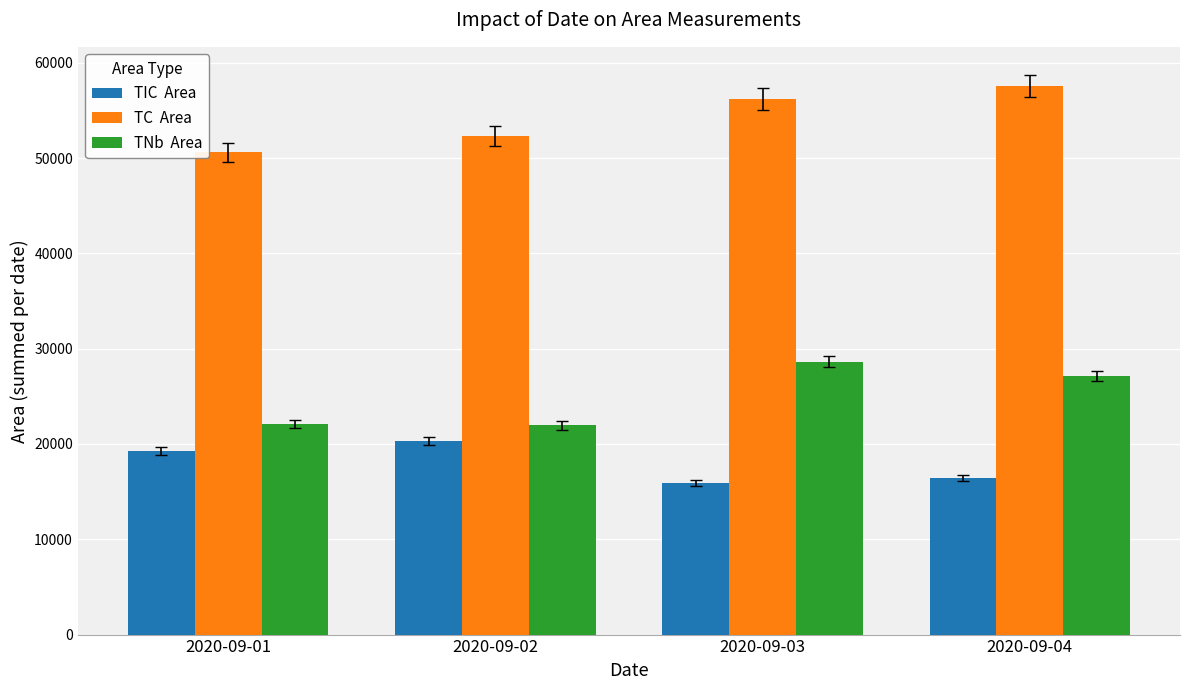

What is the total value across all series at 2020-09-03?

100711